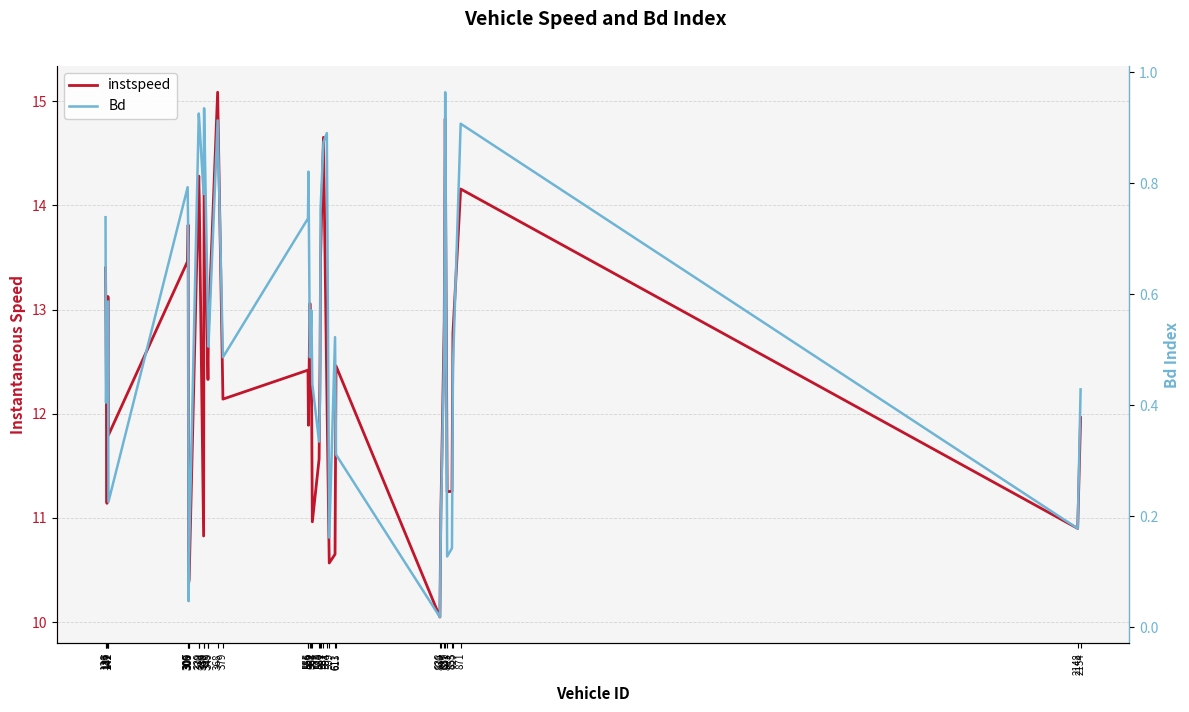

True or false: Bd has a value of 0.1 at 853.

True